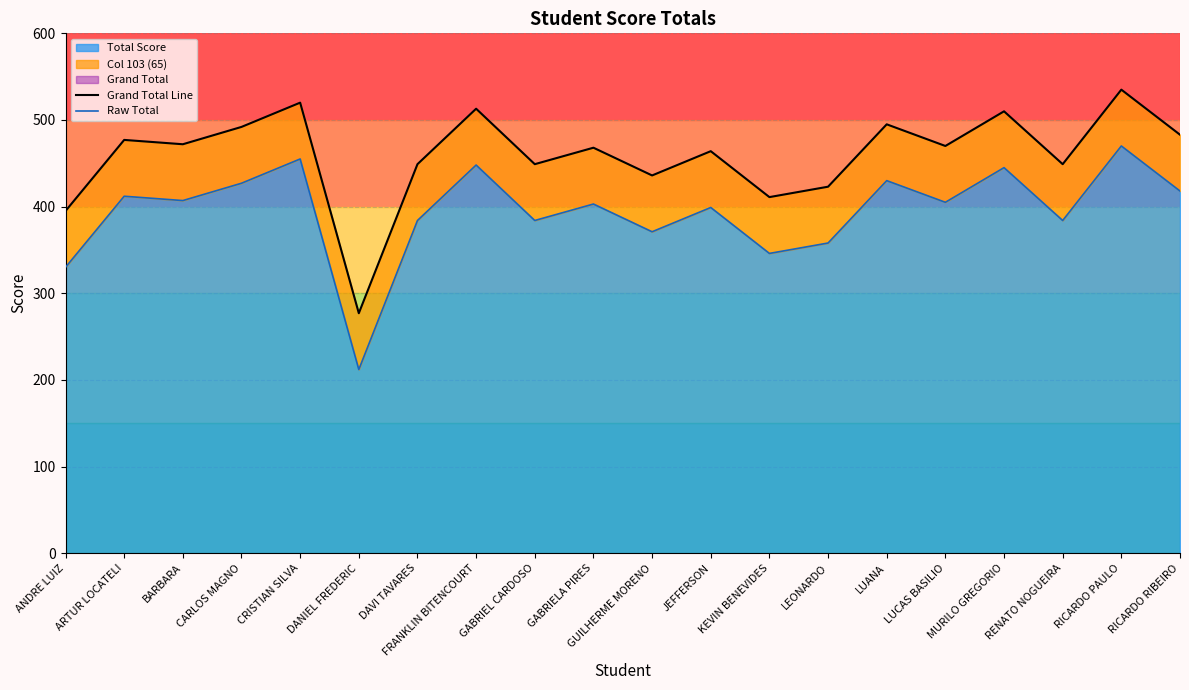

At which category does Grand Total Line reach its first local valley?

BARBARA